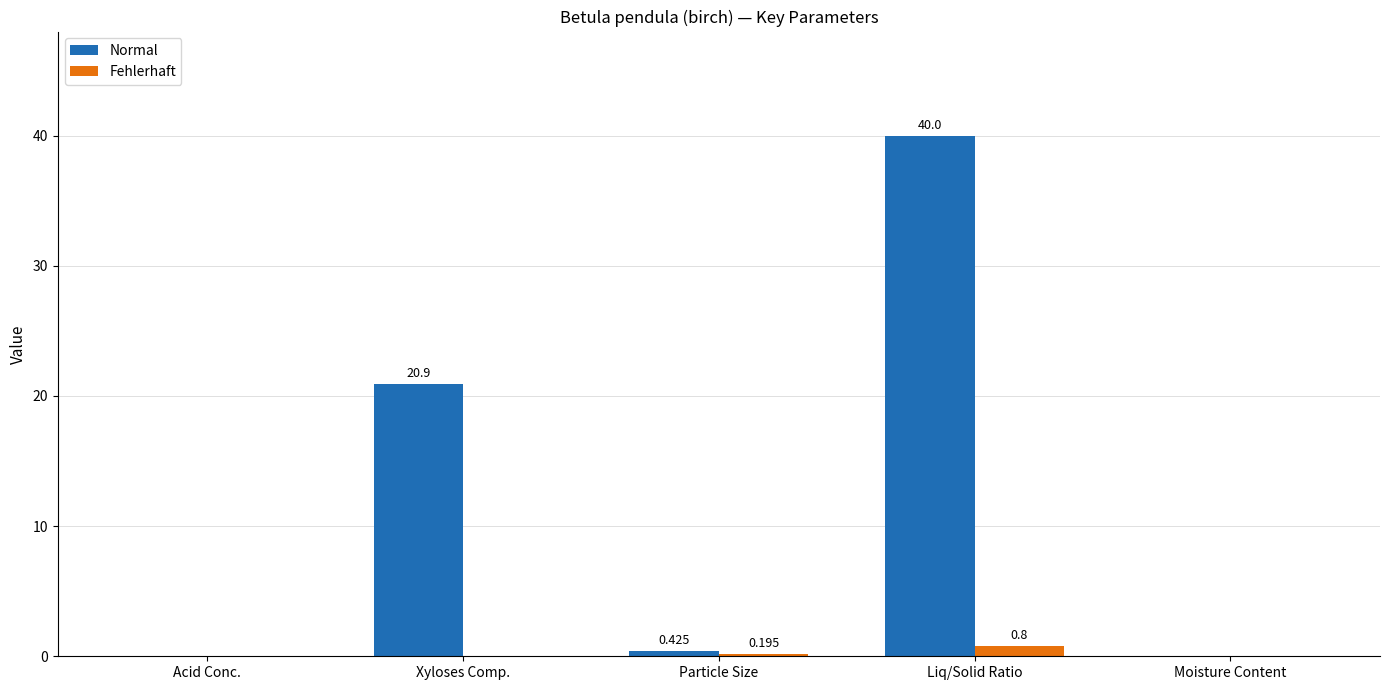

Is it true that Normal equals 11.7 at Xyloses Comp.?

False